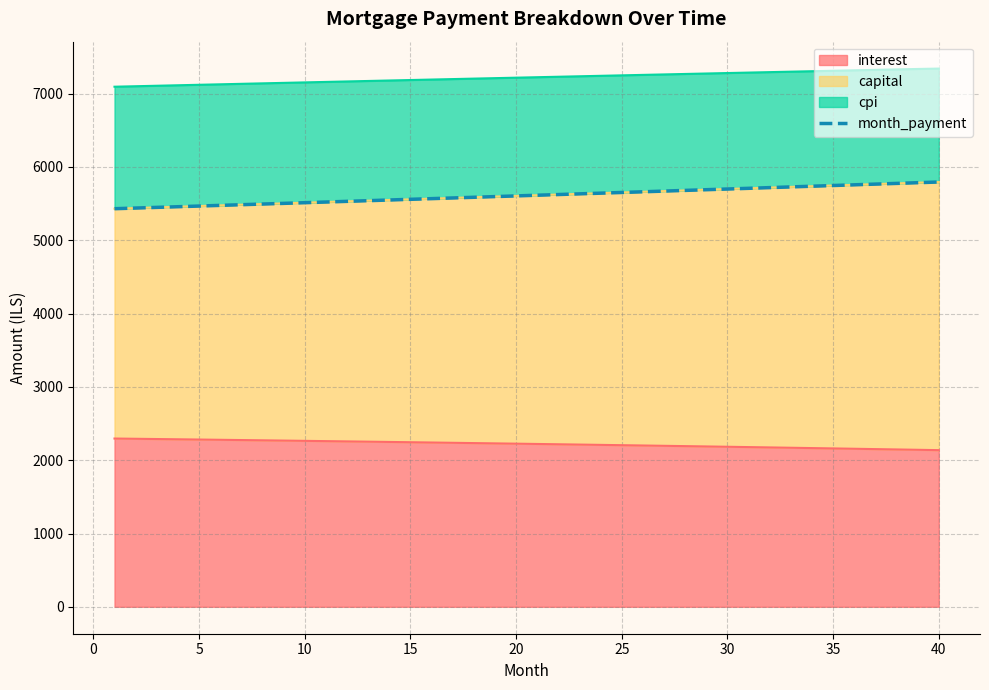

What is the difference between the second highest and minimum values?

354.8